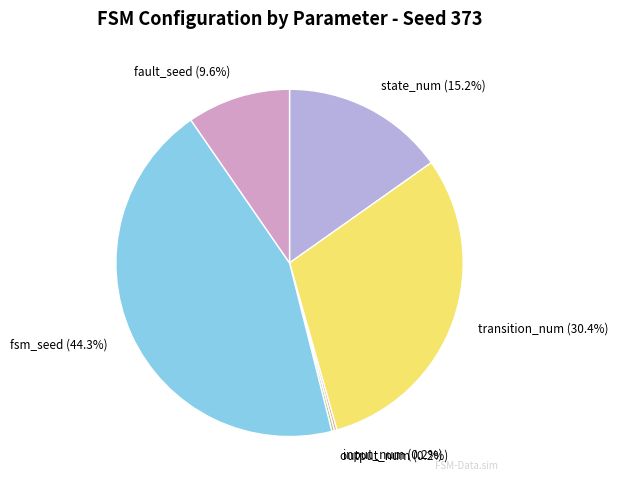

Approximately how many times larger is the value at fault_seed compared to transition_num?

0.3